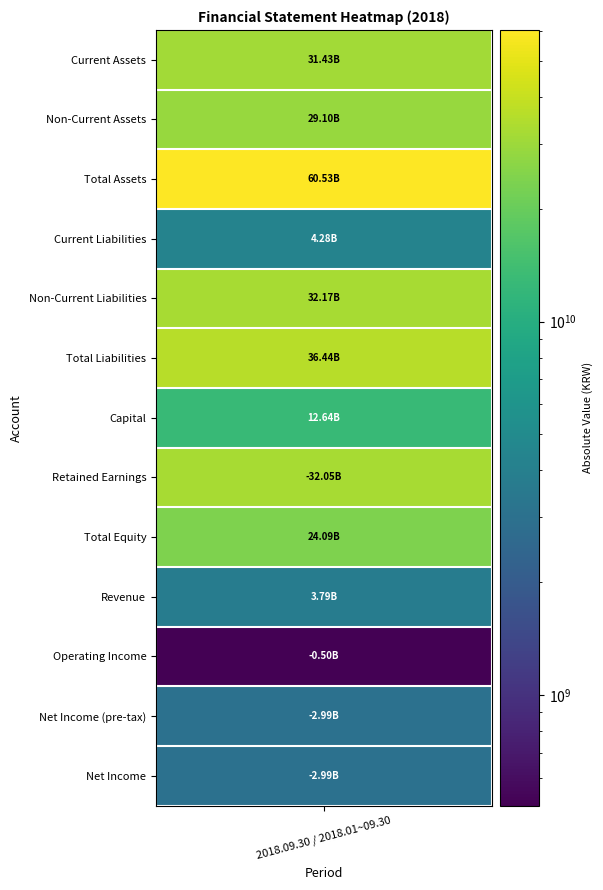

List the labels in order of value, smallest first.

7, 11, 12, 10, 9, 3, 6, 8, 1, 0, 4, 5, 2